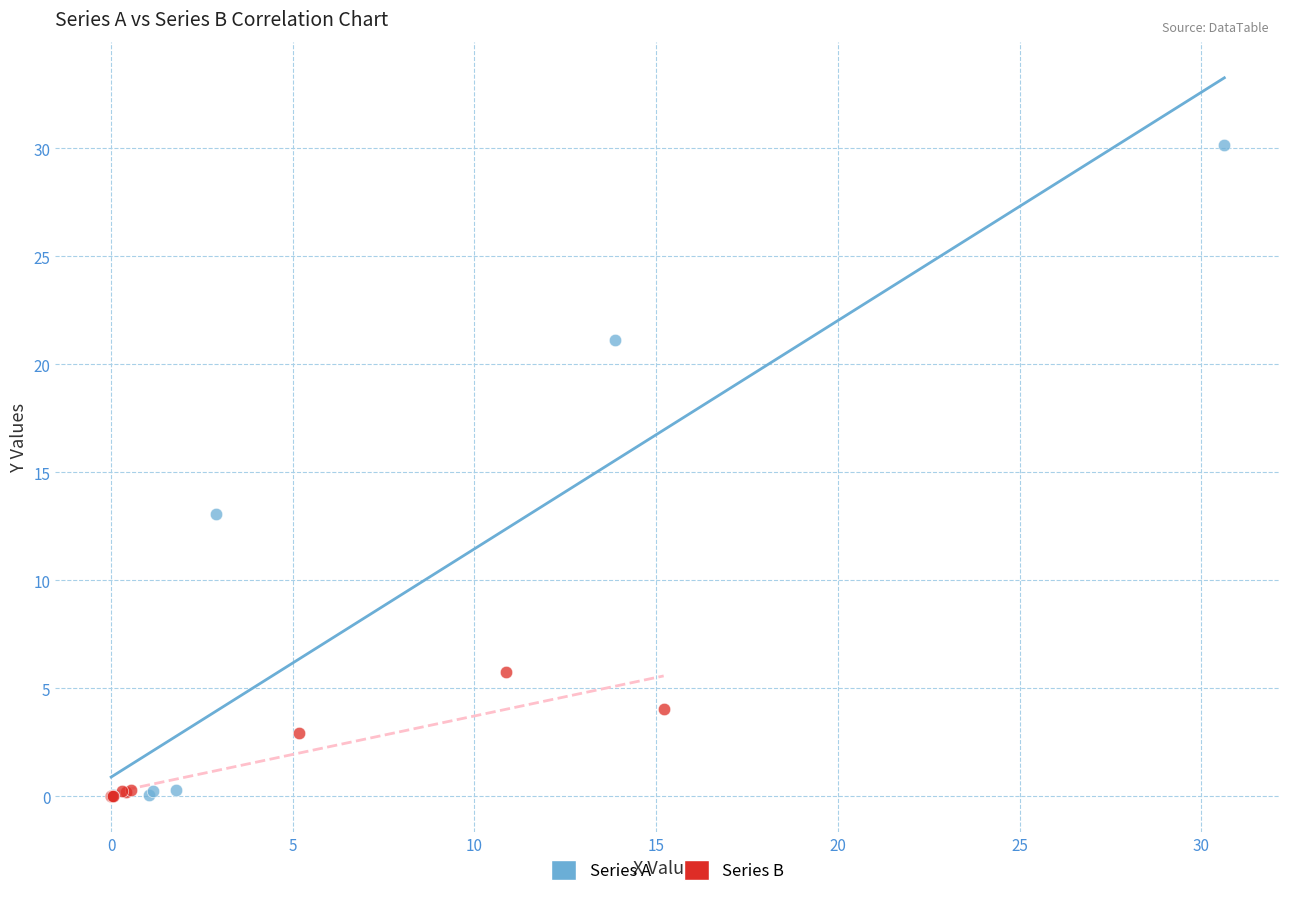

Which series has the widest spread of Y values?

Series A